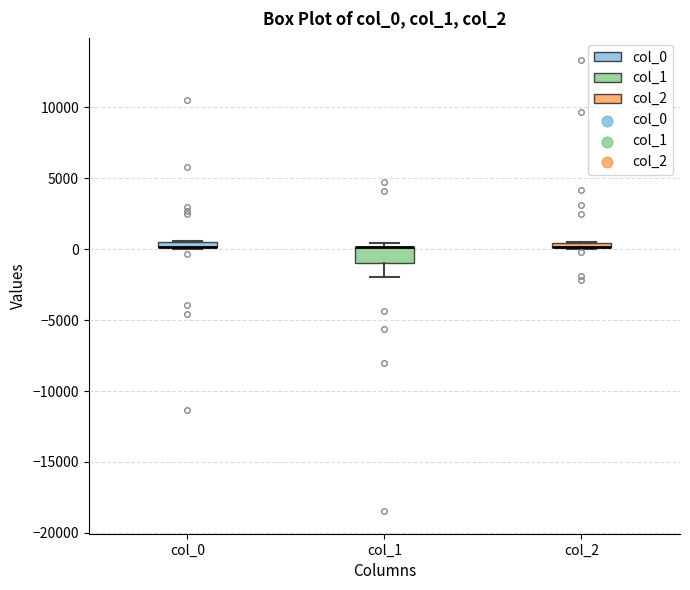

Which box is the tallest, from its lower edge to its upper edge?

col_1